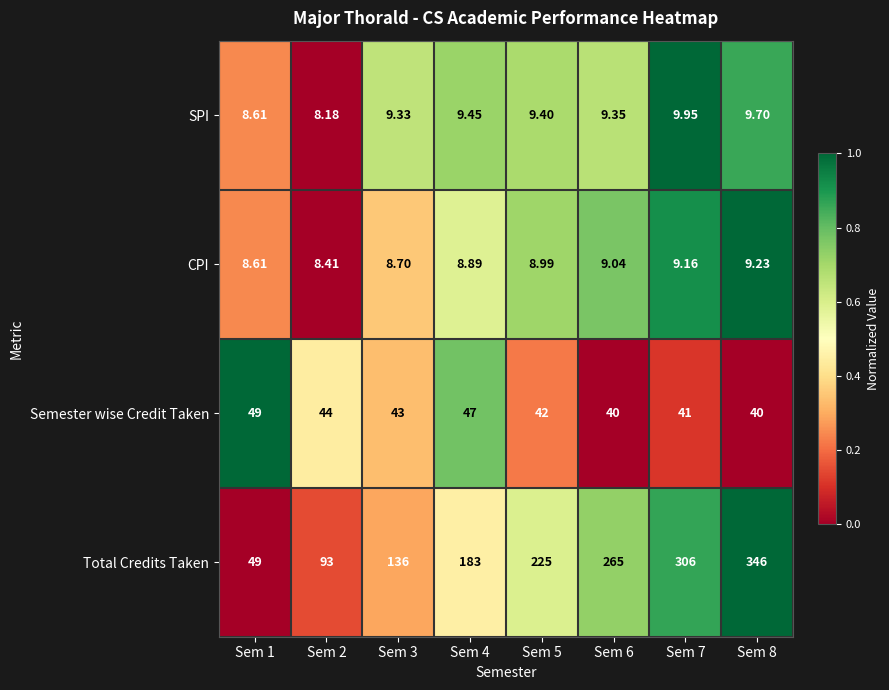

Rank the series at Sem 4 from lowest to highest value.

CPI, SPI, Semester wise Credit Taken, Total Credits Taken